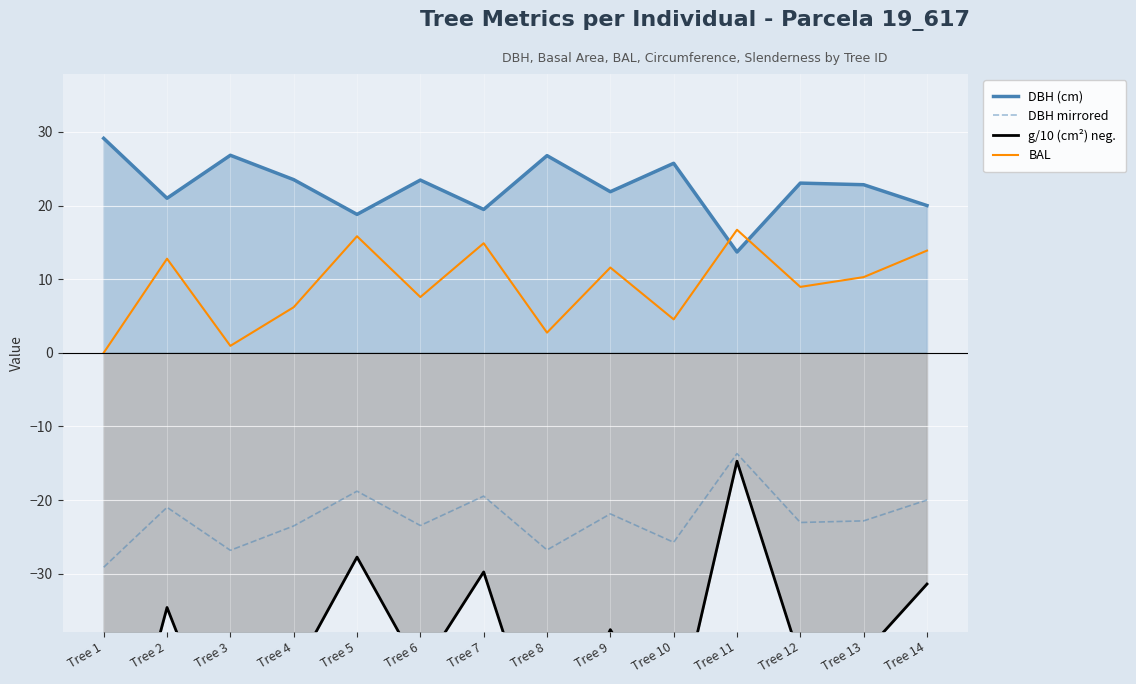

The value of DBH (cm) at Tree 12 is 12.2. True or false?

False